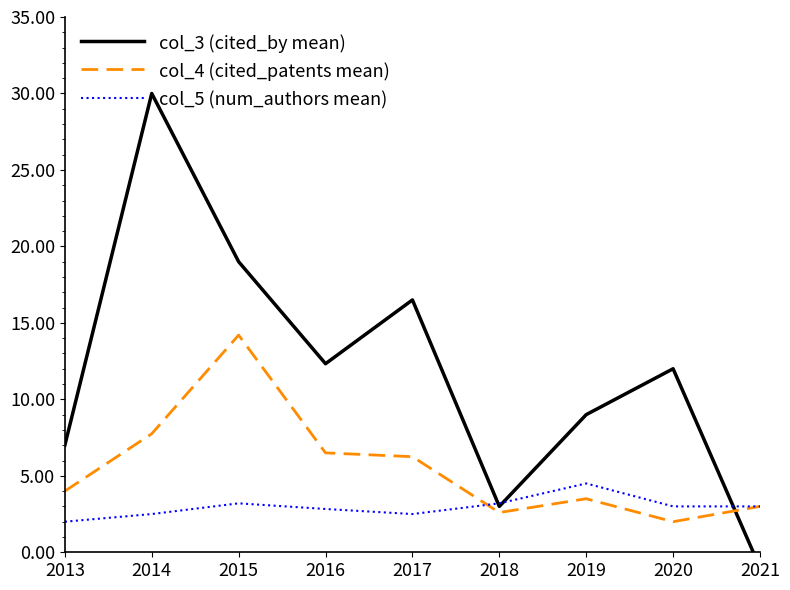

Between 2013 and 2018, which series saw the biggest shift?

col_3 (cited_by mean)